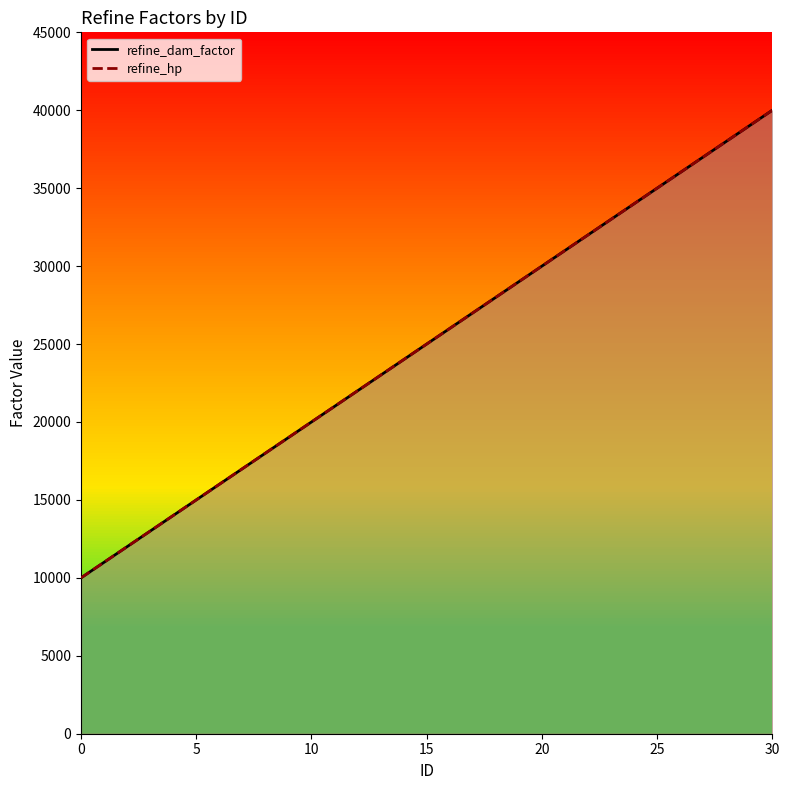

What is the label of the 18th point from the left?

17